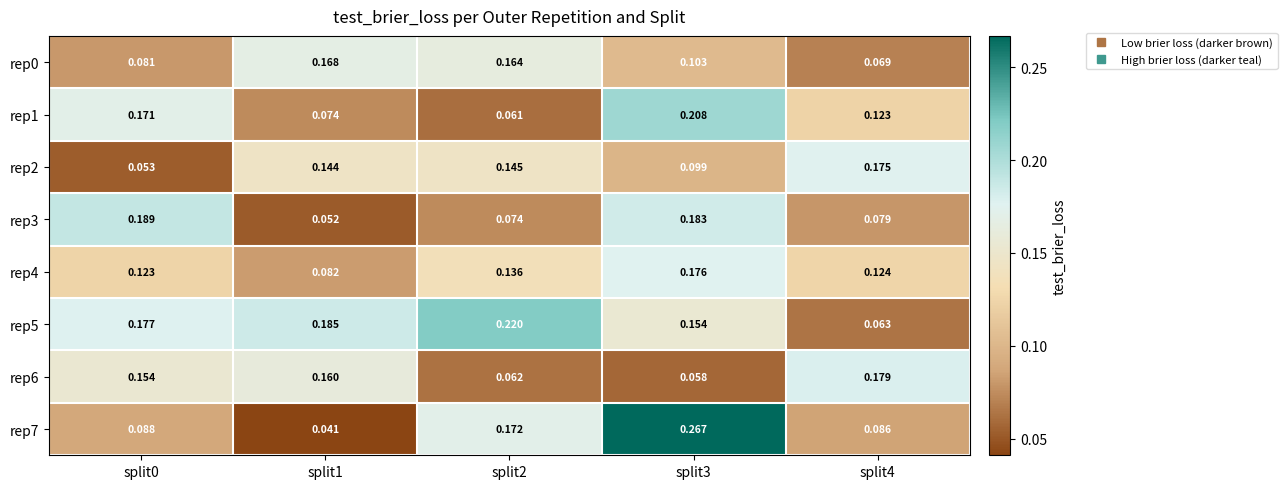

Is the value of rep6 at split2 greater than the value of rep1 at split1?

No